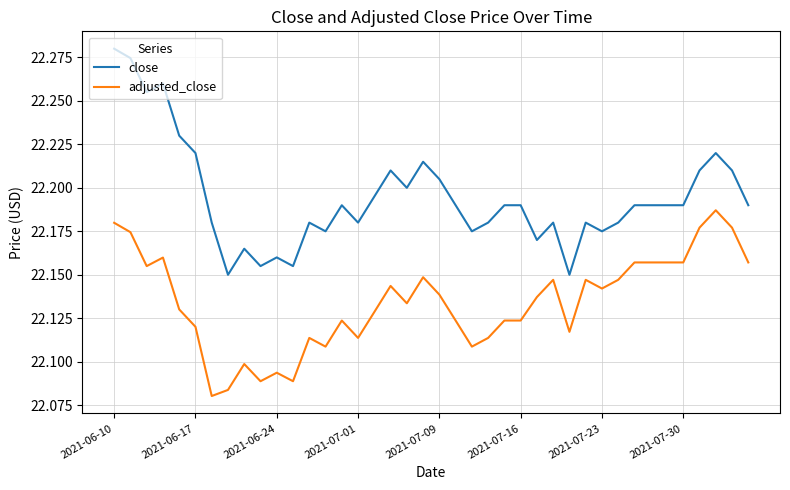

True or false: adjusted_close and close intersect in this chart.

False